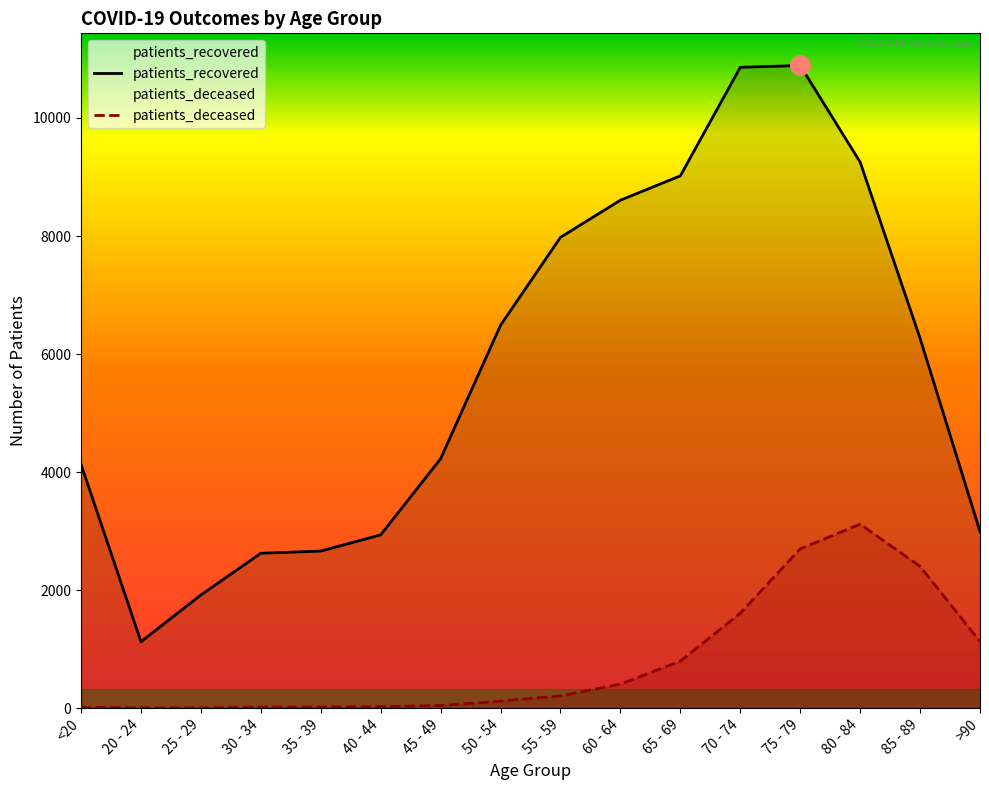

Where is patients_deceased nearest to the value 1560?

70 - 74